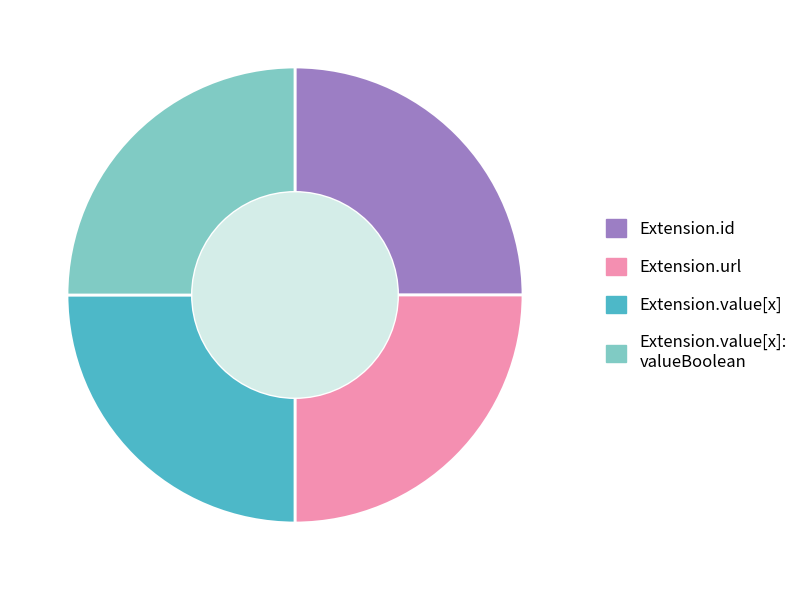

Is it true that Extension.value[x] is 18% of the pie?

False